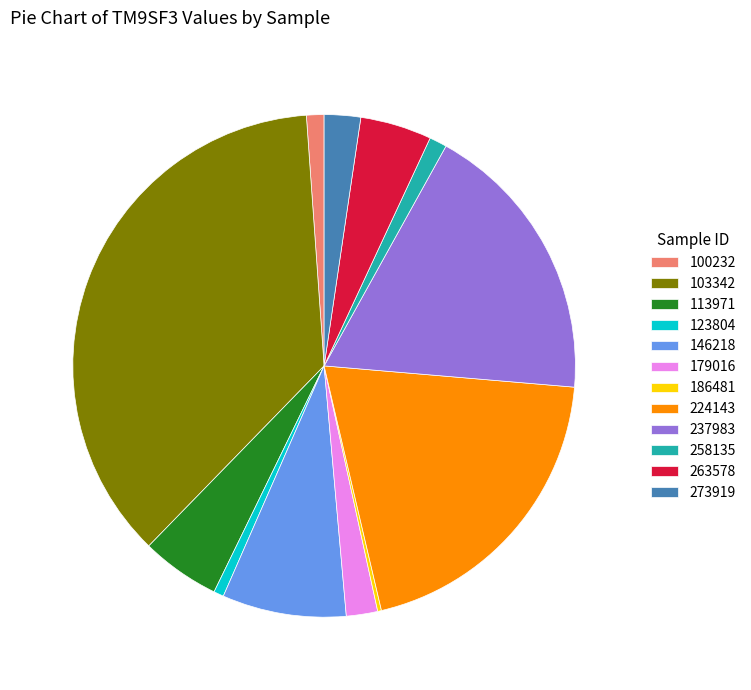

Is it true that 237983 is 27% of the pie?

False